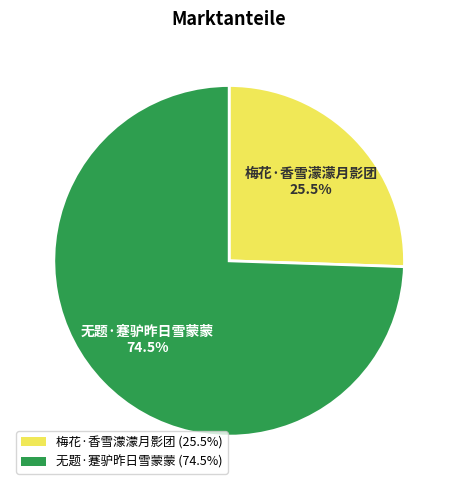

How many slices are in this pie chart?

2